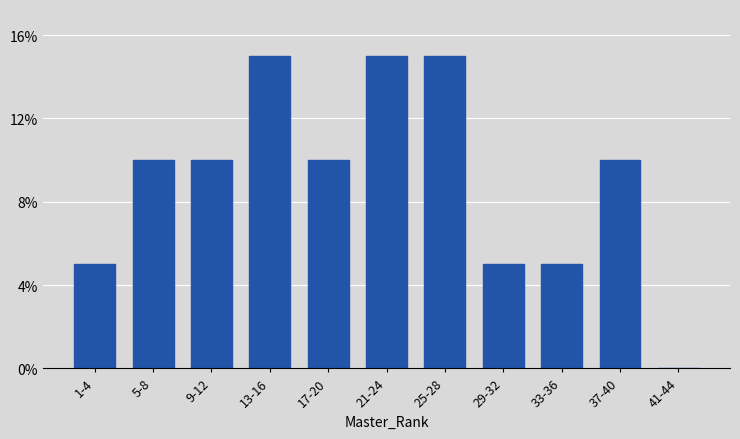

Reading left to right, transcribe all the data shown in this chart.

1-4=5	5-8=10	9-12=10	13-16=15	17-20=10	21-24=15	25-28=15	29-32=5	33-36=5	37-40=10	41-44=0